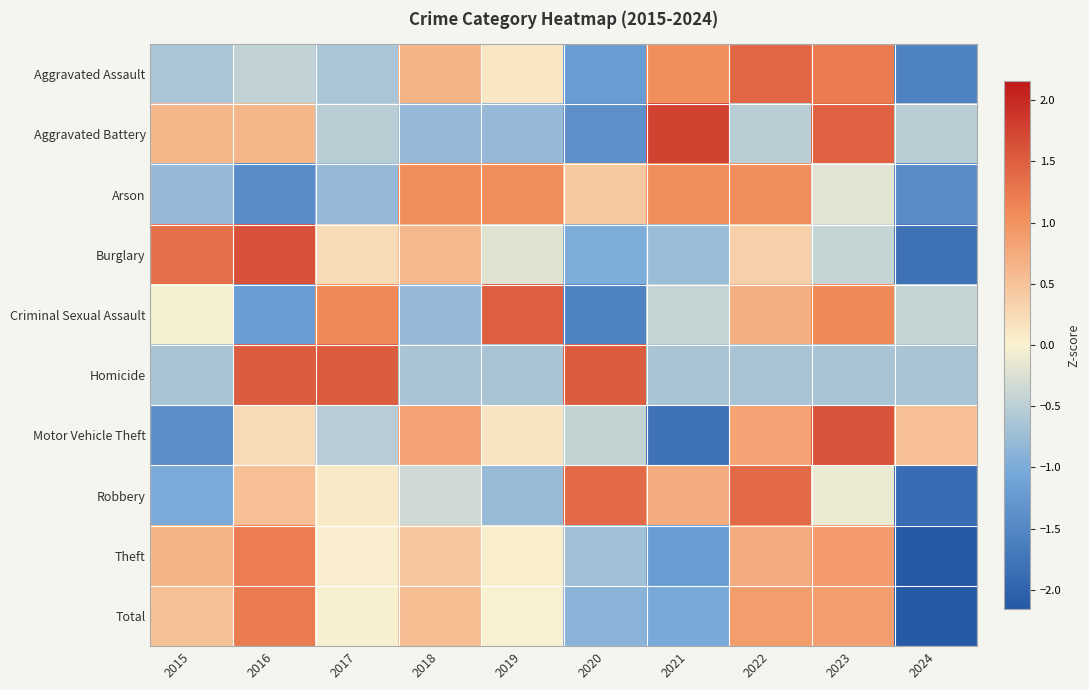

Reading right to left, what are all the values shown in this chart?

Aggravated Assault: 2024=-1.6	2023=1.2	2022=1.4	2021=1.0	2020=-1.2	2019=0.1	2018=0.7	2017=-0.6	2016=-0.4	2015=-0.6
Aggravated Battery: 2024=-0.5	2023=1.5	2022=-0.5	2021=1.8	2020=-1.4	2019=-0.8	2018=-0.8	2017=-0.5	2016=0.6	2015=0.6
Arson: 2024=-1.4	2023=-0.2	2022=1.1	2021=1.1	2020=0.4	2019=1.1	2018=1.1	2017=-0.8	2016=-1.4	2015=-0.8
Burglary: 2024=-1.8	2023=-0.4	2022=0.4	2021=-0.7	2020=-1.0	2019=-0.2	2018=0.6	2017=0.2	2016=1.6	2015=1.3
Criminal Sexual Assault: 2024=-0.4	2023=1.1	2022=0.7	2021=-0.4	2020=-1.6	2019=1.5	2018=-0.8	2017=1.1	2016=-1.2	2015=-0.0
Homicide: 2024=-0.7	2023=-0.7	2022=-0.7	2021=-0.7	2020=1.5	2019=-0.7	2018=-0.7	2017=1.5	2016=1.5	2015=-0.7
Motor Vehicle Theft: 2024=0.5	2023=1.6	2022=0.8	2021=-1.8	2020=-0.4	2019=0.1	2018=0.8	2017=-0.5	2016=0.2	2015=-1.4
Robbery: 2024=-1.9	2023=-0.1	2022=1.4	2021=0.7	2020=1.4	2019=-0.8	2018=-0.3	2017=0.1	2016=0.5	2015=-1.0
Theft: 2024=-2.2	2023=0.9	2022=0.7	2021=-1.2	2020=-0.7	2019=0.0	2018=0.4	2017=0.0	2016=1.2	2015=0.7
Total: 2024=-2.1	2023=0.9	2022=0.9	2021=-1.0	2020=-0.9	2019=-0.0	2018=0.5	2017=-0.0	2016=1.2	2015=0.5